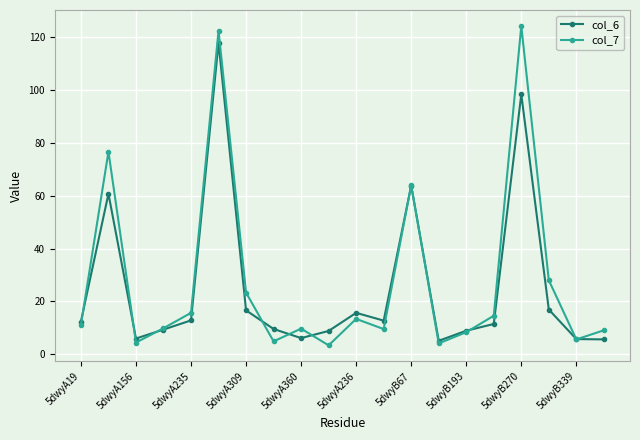

True or false: col_6 has more than 2 points higher than both neighbors.

True